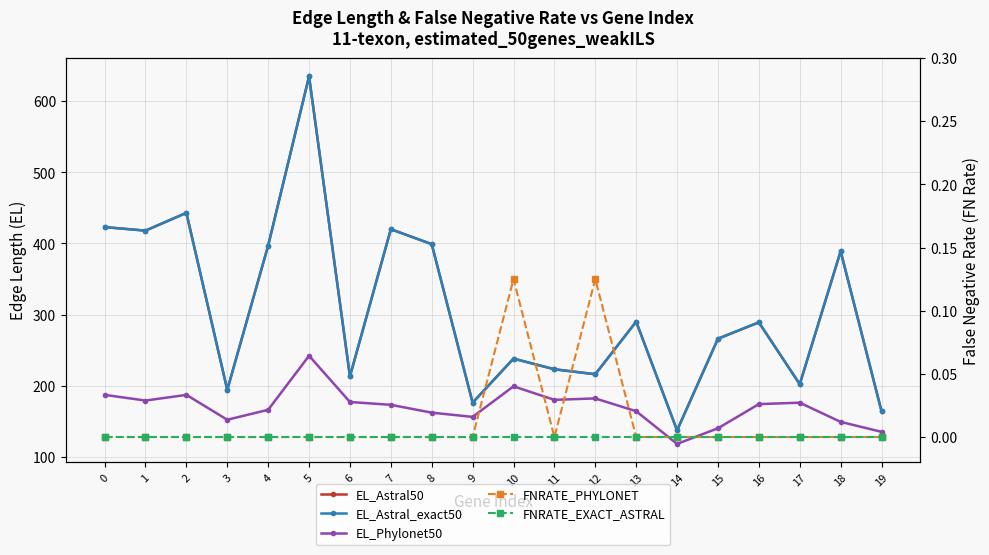

List the labels in order of EL_Astral50 value, smallest first.

14, 19, 9, 3, 17, 6, 12, 11, 10, 15, 16, 13, 18, 4, 8, 1, 7, 0, 2, 5